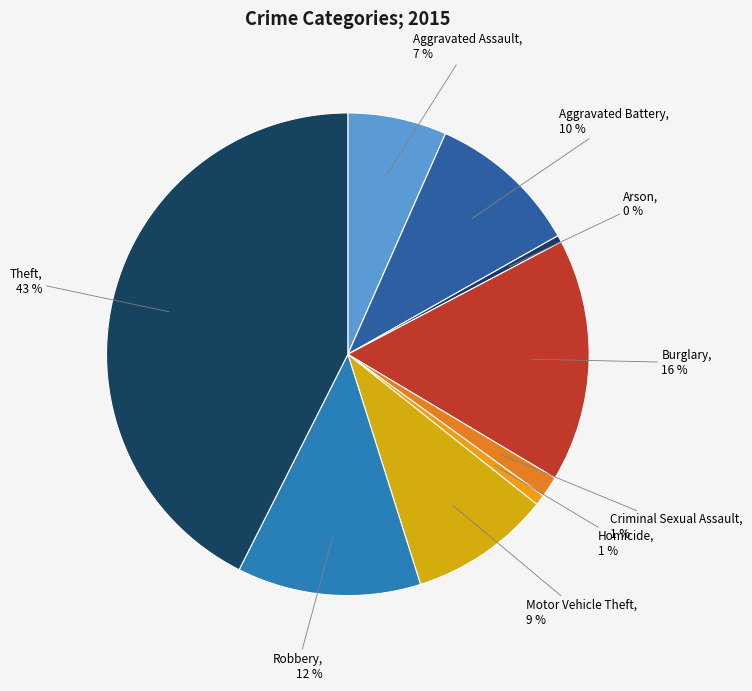

Between Robbery and Aggravated Assault, which is larger?

Robbery